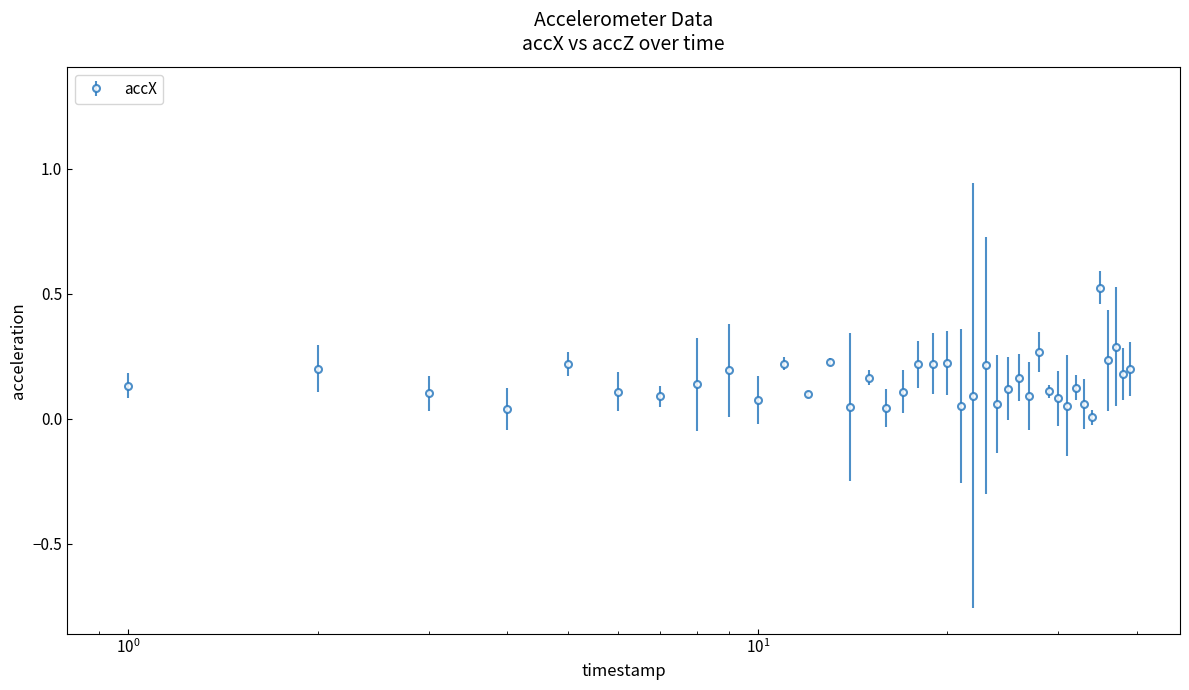

What is the sum of all values?

6.0